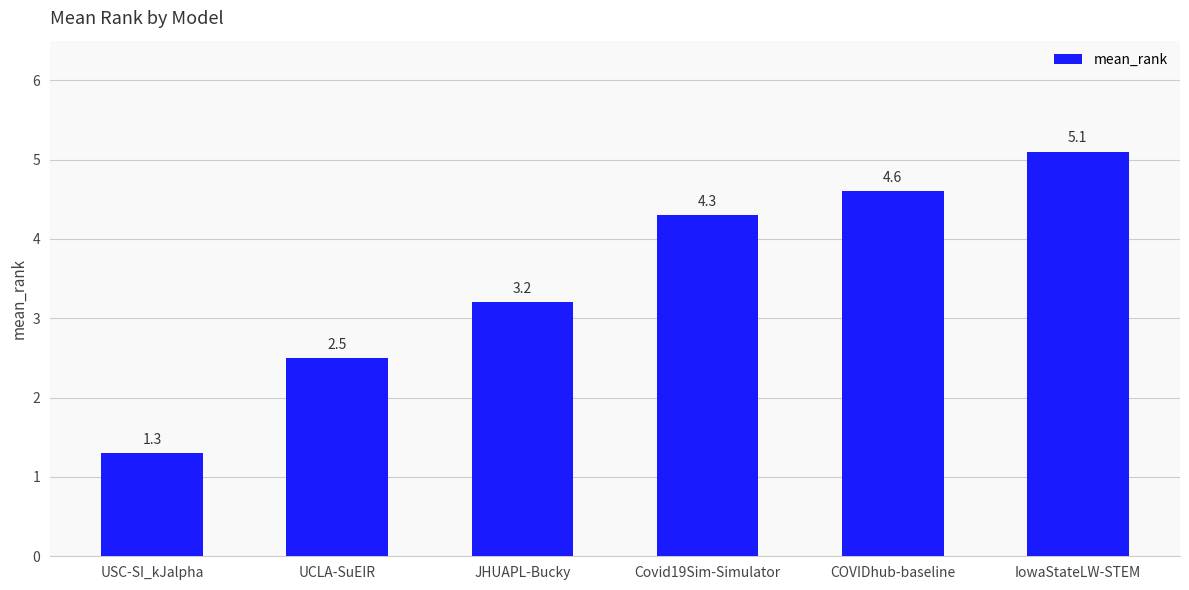

Reading right to left, transcribe all the data shown in this chart.

5.1	4.6	4.3	3.2	2.5	1.3